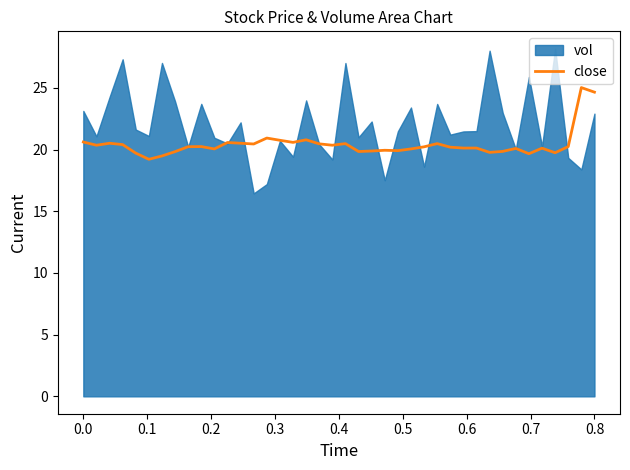

How many data points does each series have?

40